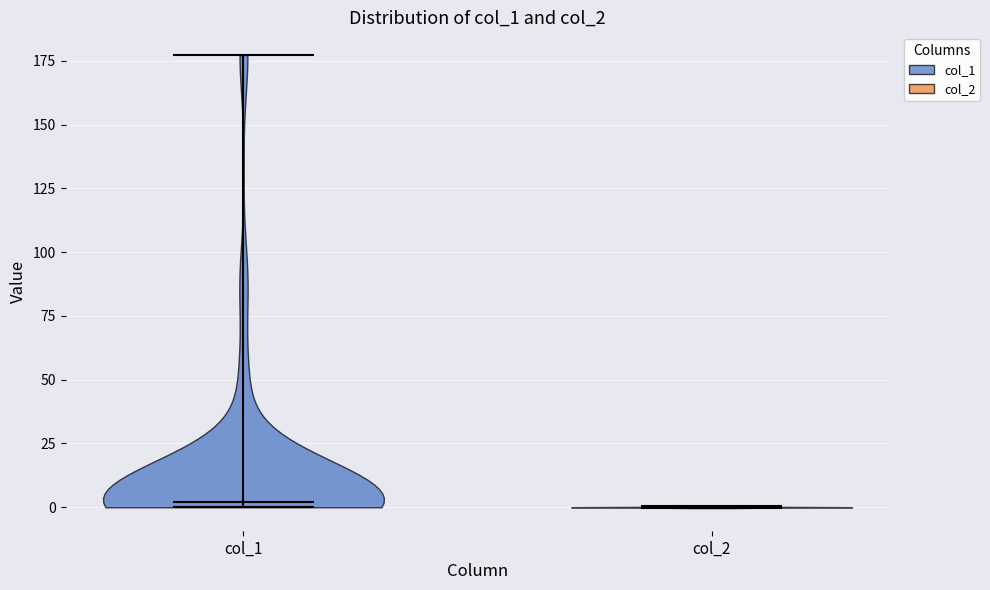

Reading left to right, read every violin against the y-axis: where its median line is, and the lowest and highest points it reaches. The values are not printed on the chart, so give them approximately, as read against the axis.

col_1: median line 0, lowest point 0, highest point 175
col_2: median line 0, lowest point 0, highest point 0